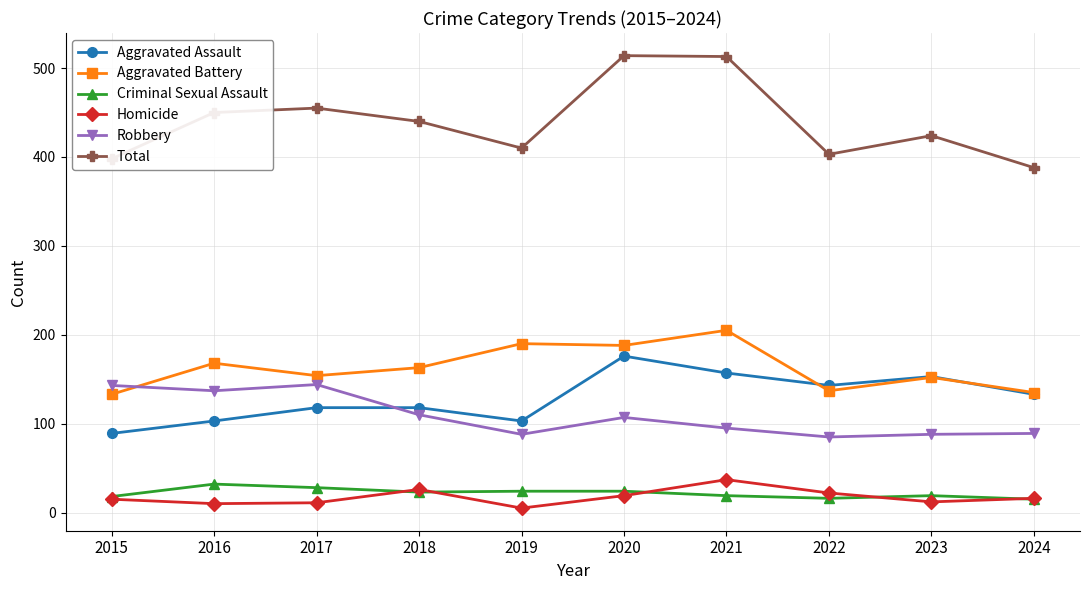

Which series has the largest range (max minus min)?

Total